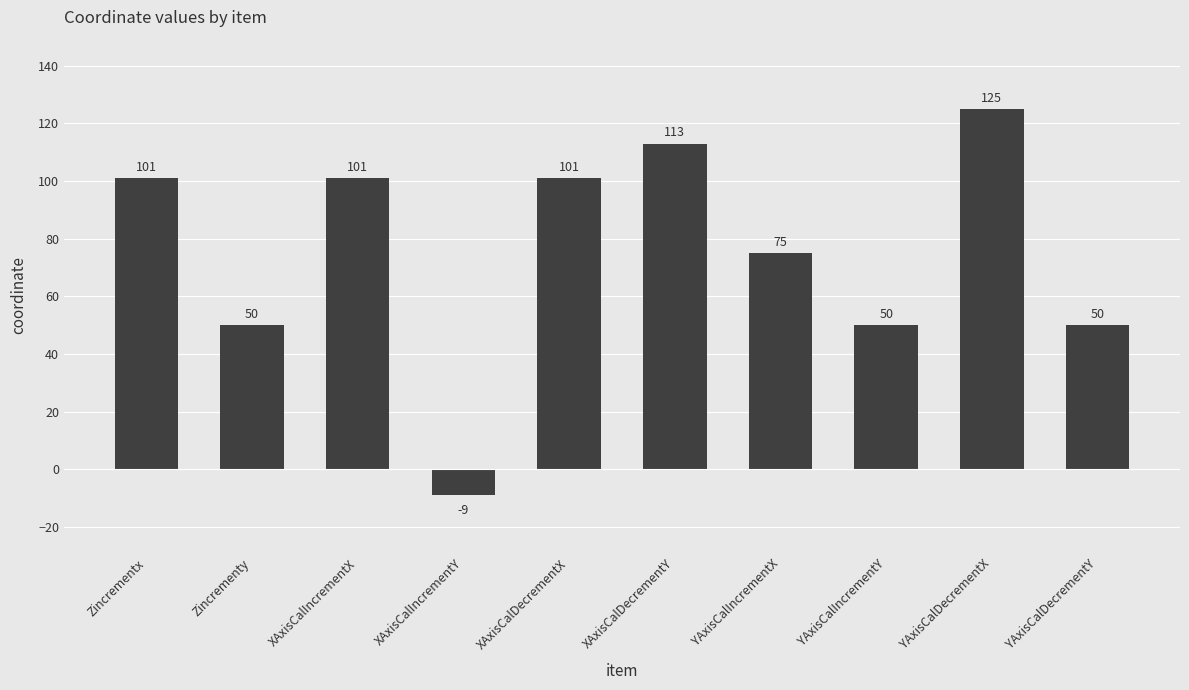

What is the average value?

76